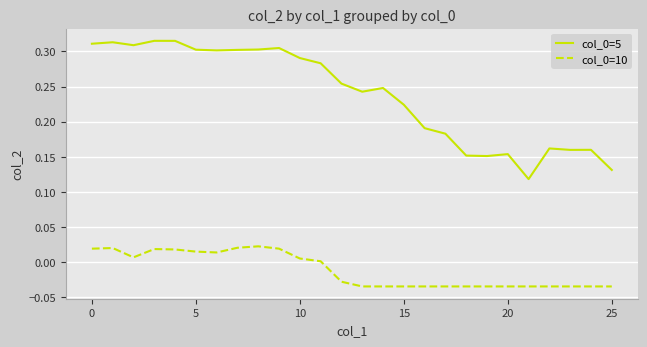

True or false: col_0=5 and col_0=10 intersect in this chart.

False